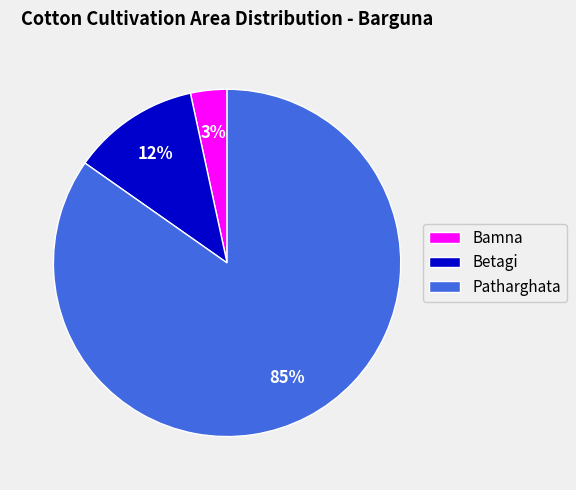

To the nearest percent, what is the average slice percentage?

33%